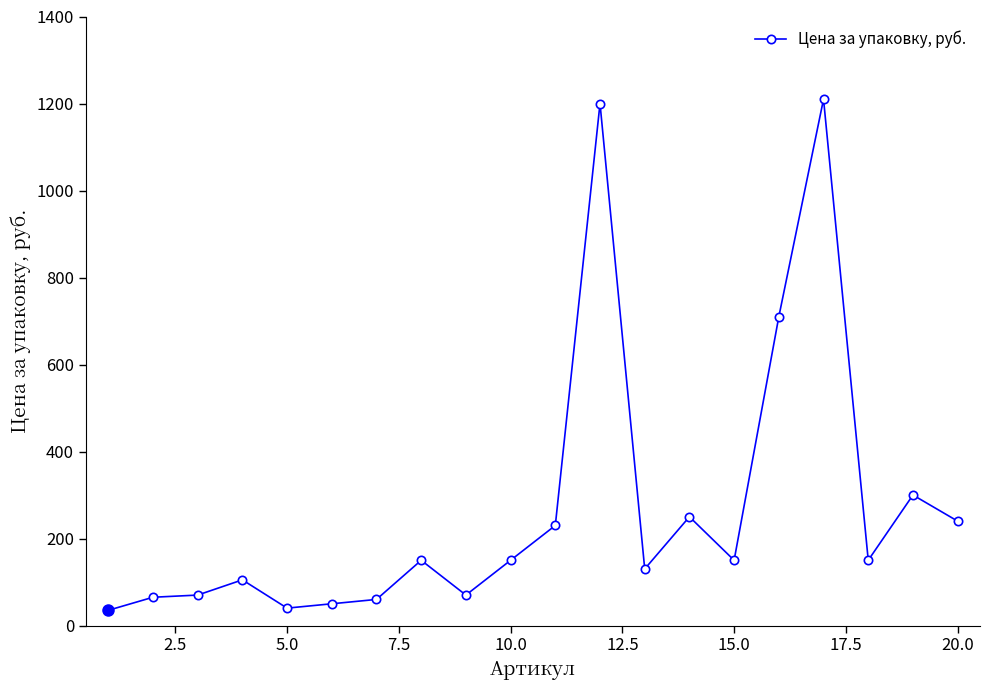

What is the greatest value displayed?

1210